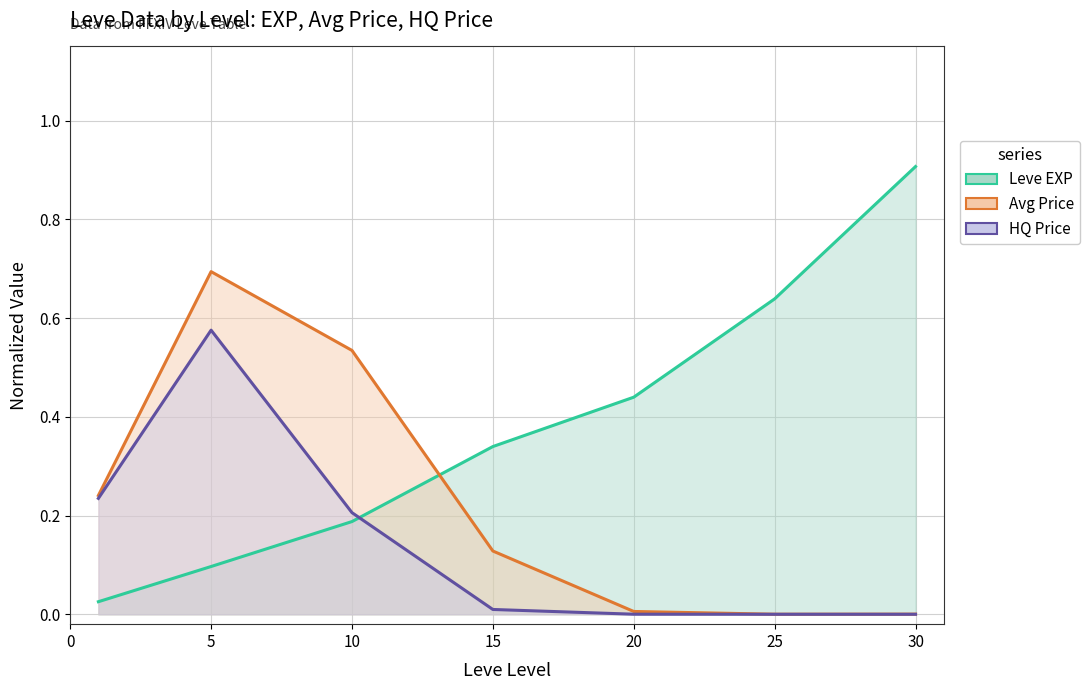

What is the maximum value for HQ Price (normalized)?

0.6